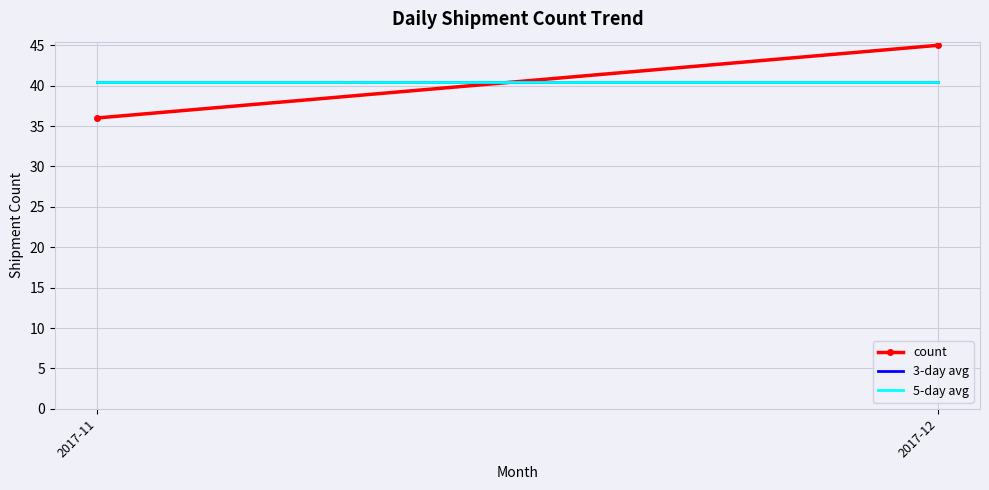

Which series has the largest range (max minus min)?

count